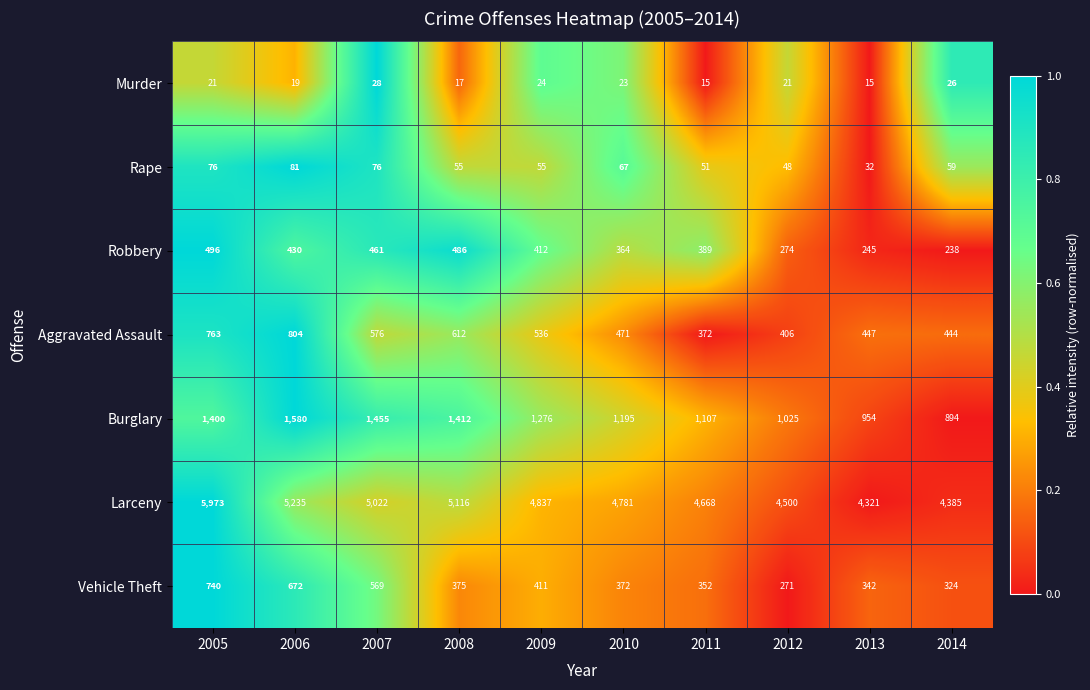

What is the minimum value shown in the chart?

15